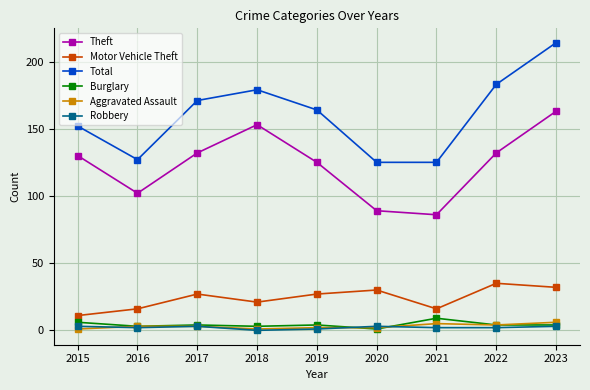

What is the lowest value of the Motor Vehicle Theft series?

11